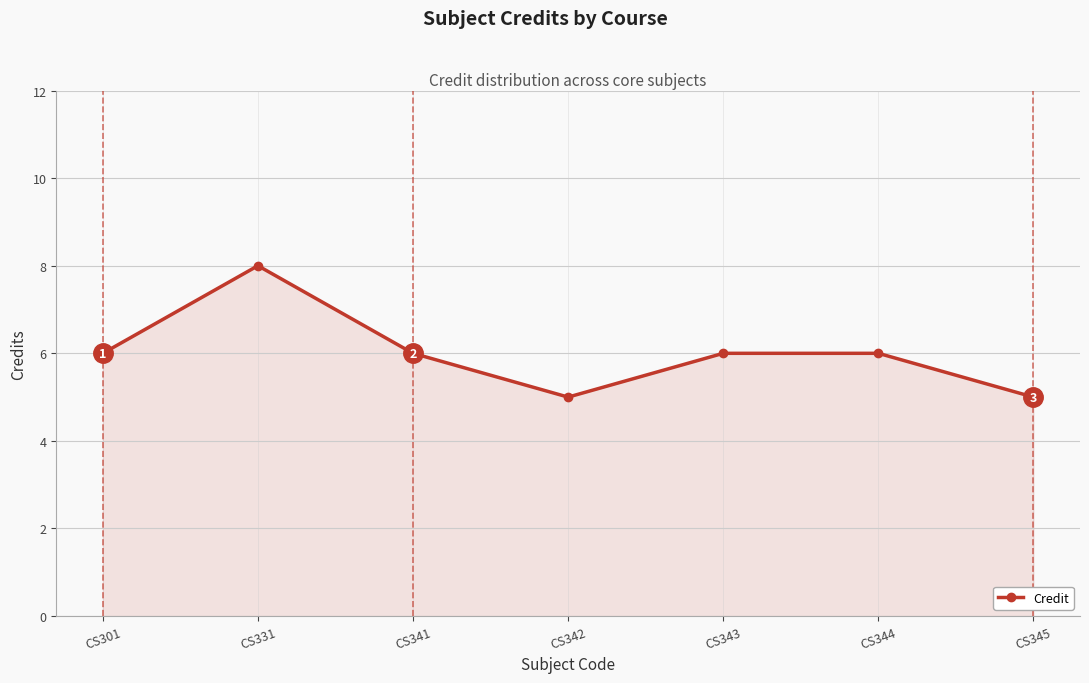

Is it true that the value at CS331 is 8?

True